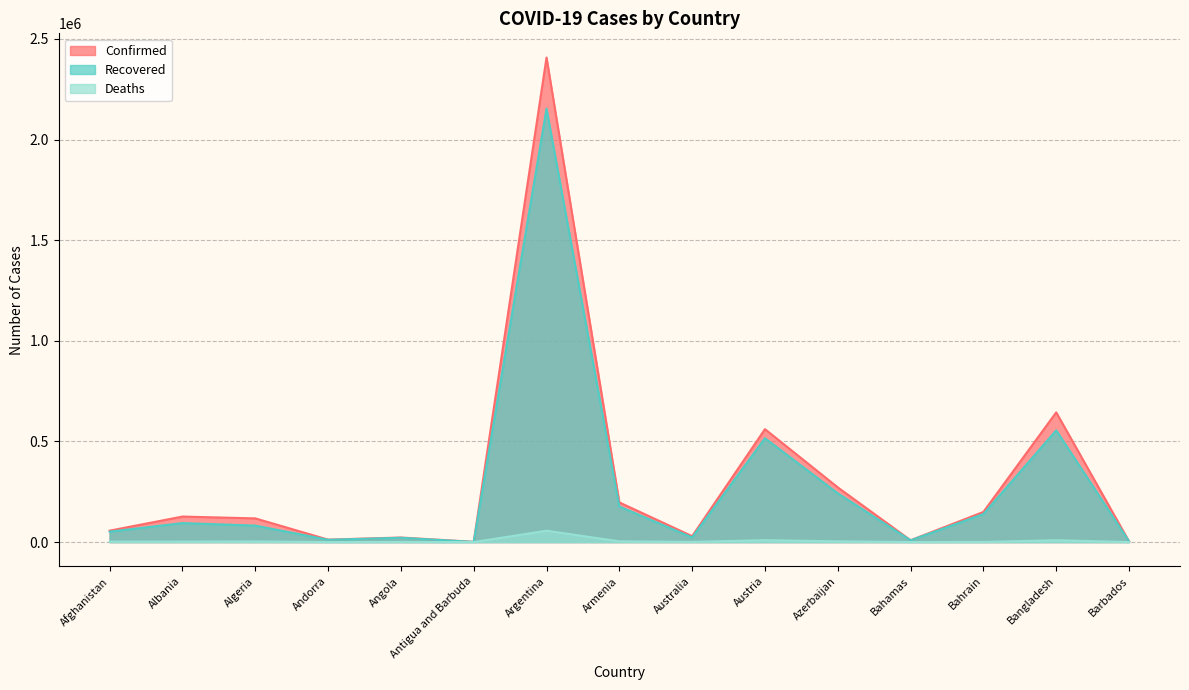

True or false: Confirmed and Recovered cross at least once.

False